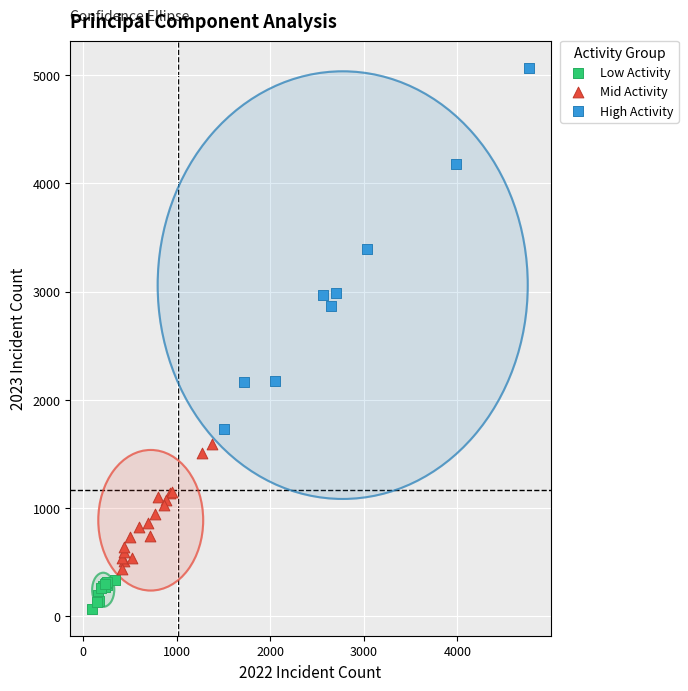

Which series contains the highest Y value?

High Activity